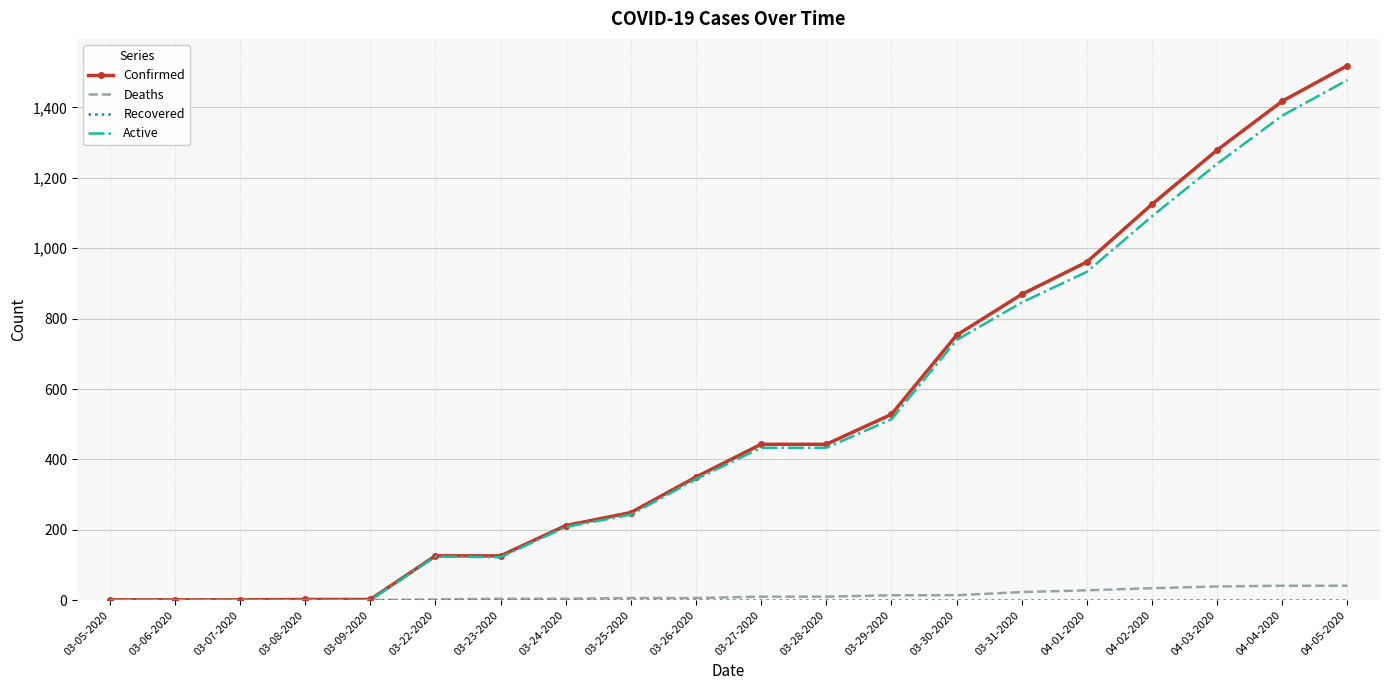

Is it true that Active equals 344 at 03-26-2020?

True